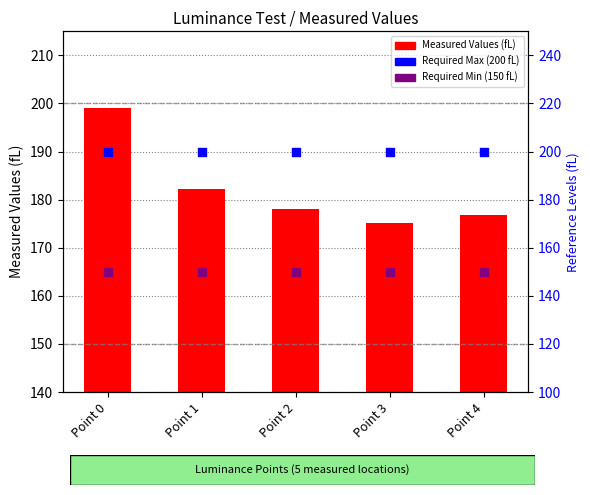

At which category is the sum across all series the highest?

Point 0